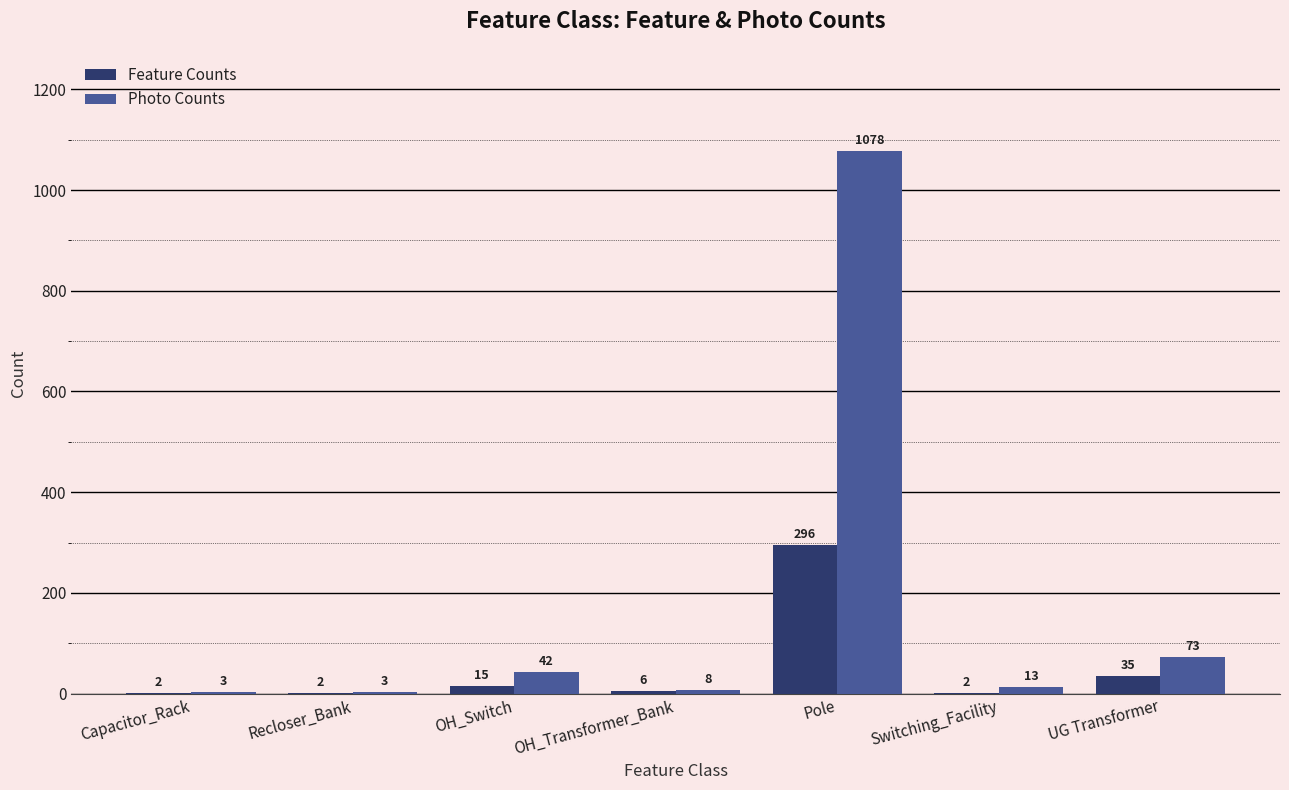

Between OH_Transformer_Bank and Switching_Facility, which series saw the biggest shift?

Photo Counts